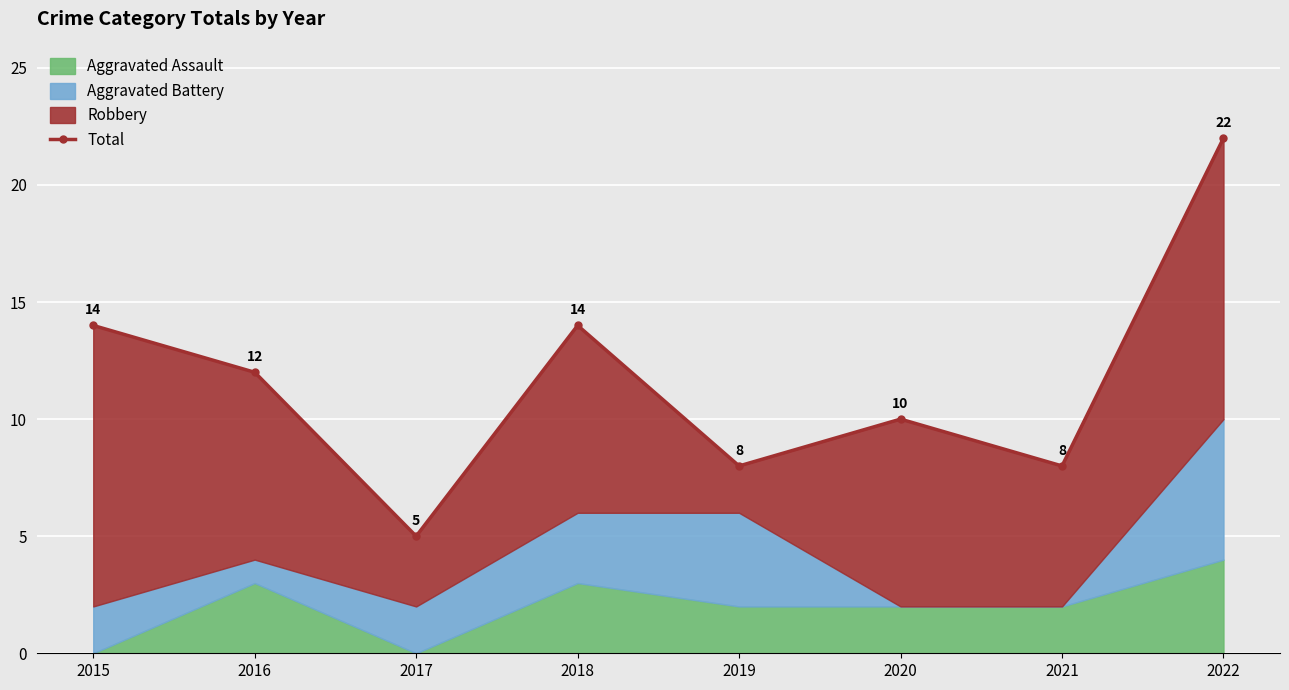

Read the value at 2020.

10